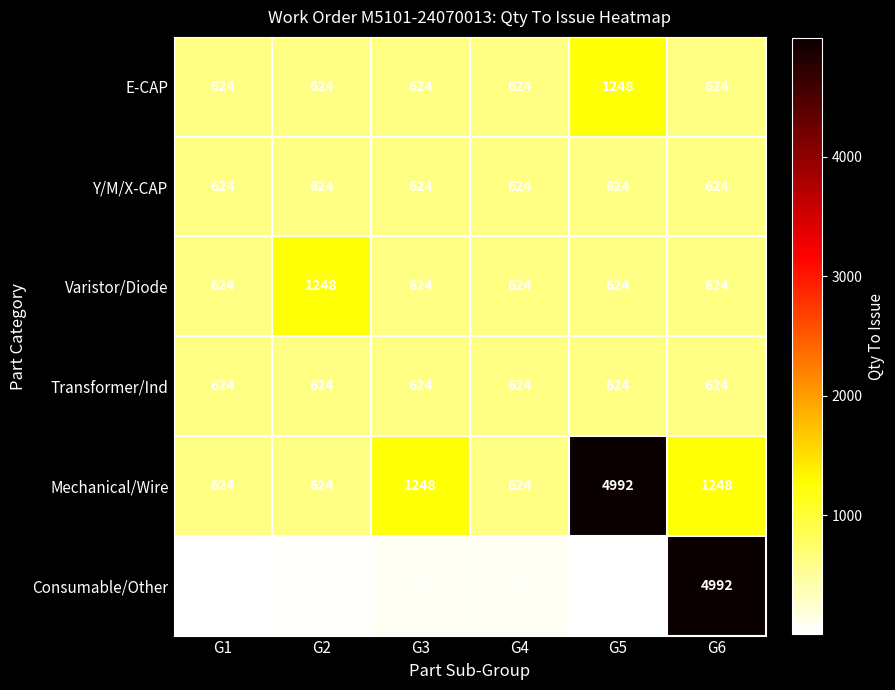

What value does the Transformer/Ind series have at G1?

624